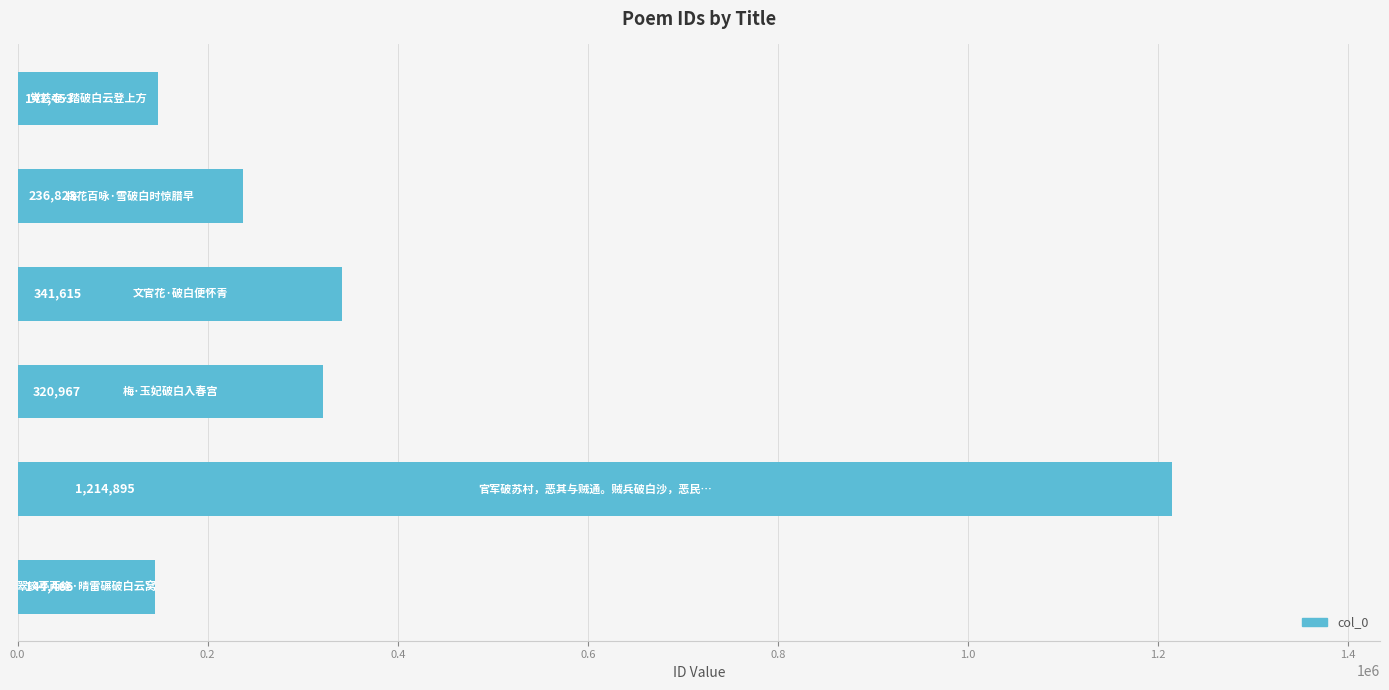

What is the maximum value shown in the chart?

1214895